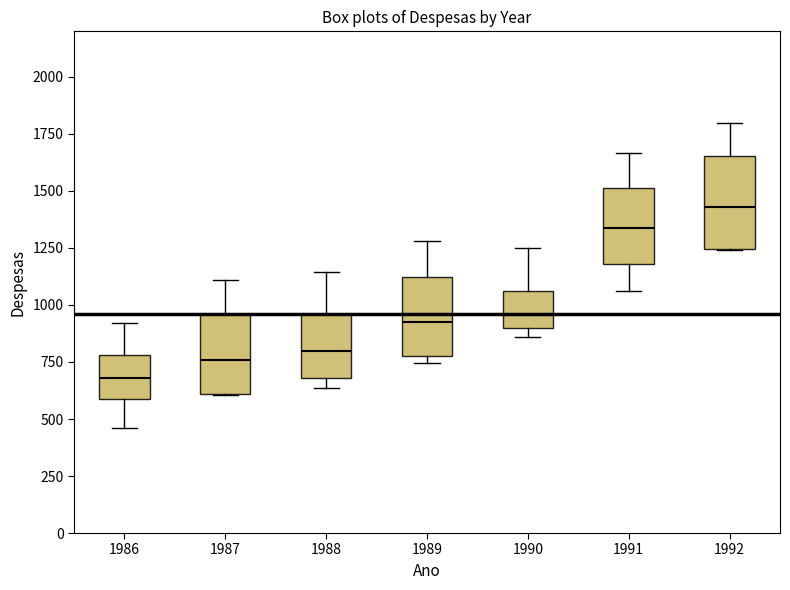

Where does the lower whisker of the box at x = 1991 end on the y-axis? The values are not printed on the chart, so give them approximately, as read against the axis.

1050